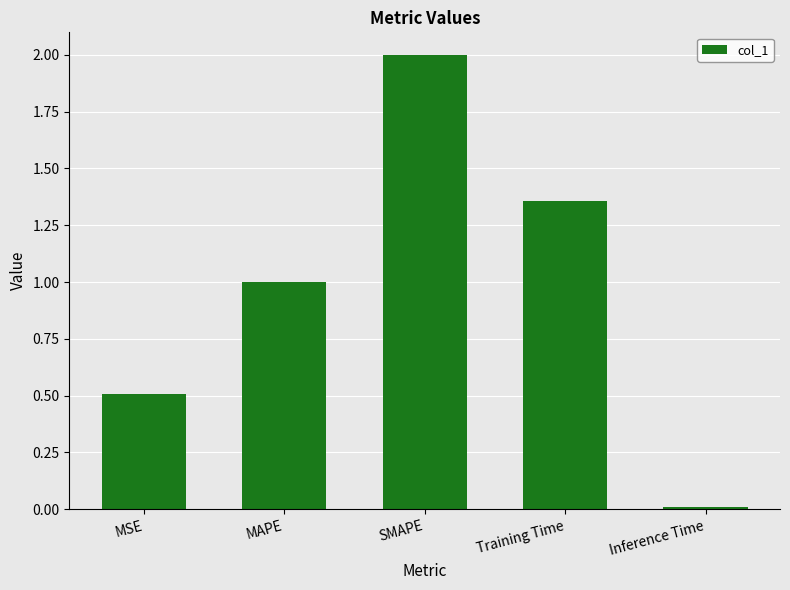

What is the label of the 3rd bar from the right?

SMAPE